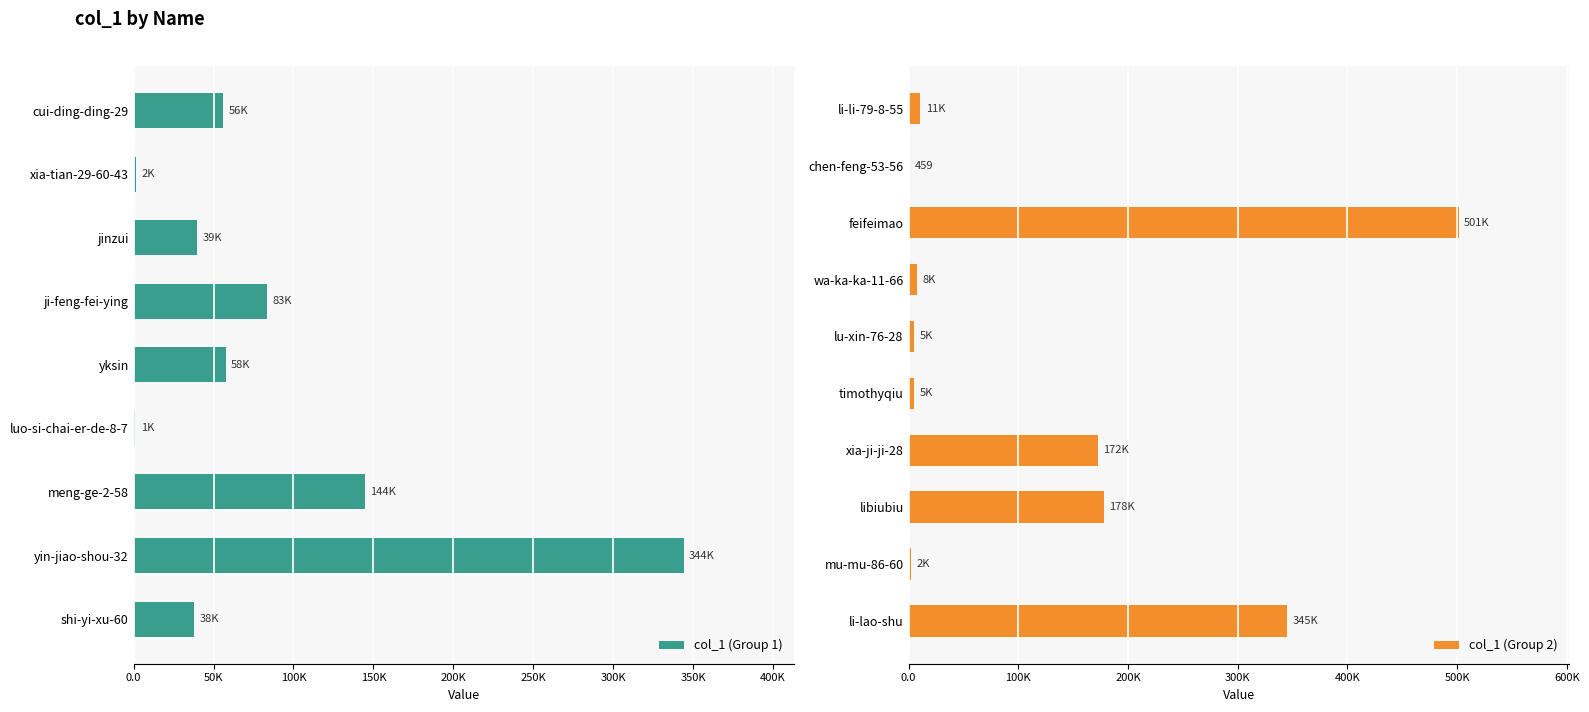

At which category does the chart reach its peak across all series?

feifeimao